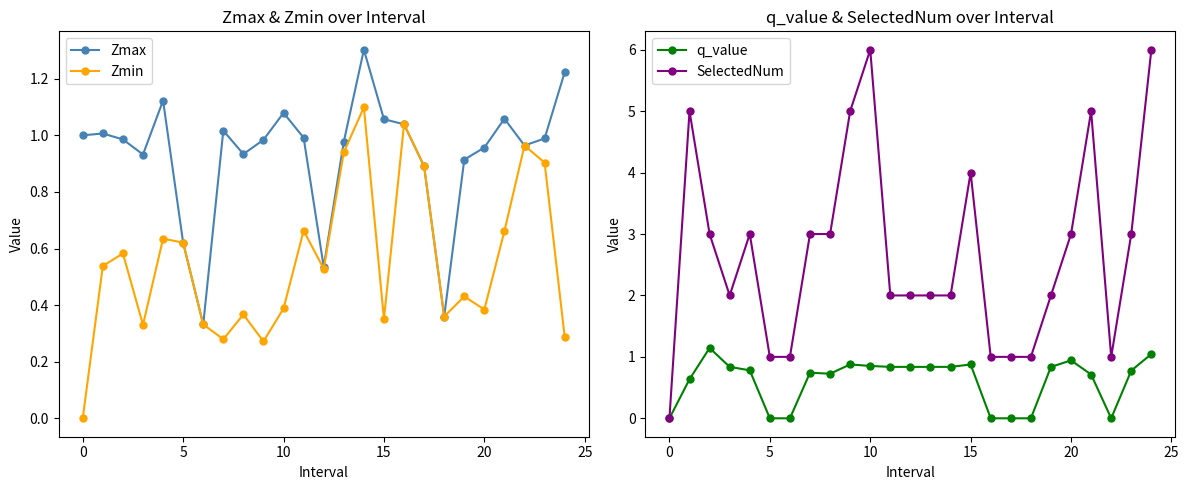

True or false: Zmax has more than 2 points higher than both neighbors.

True